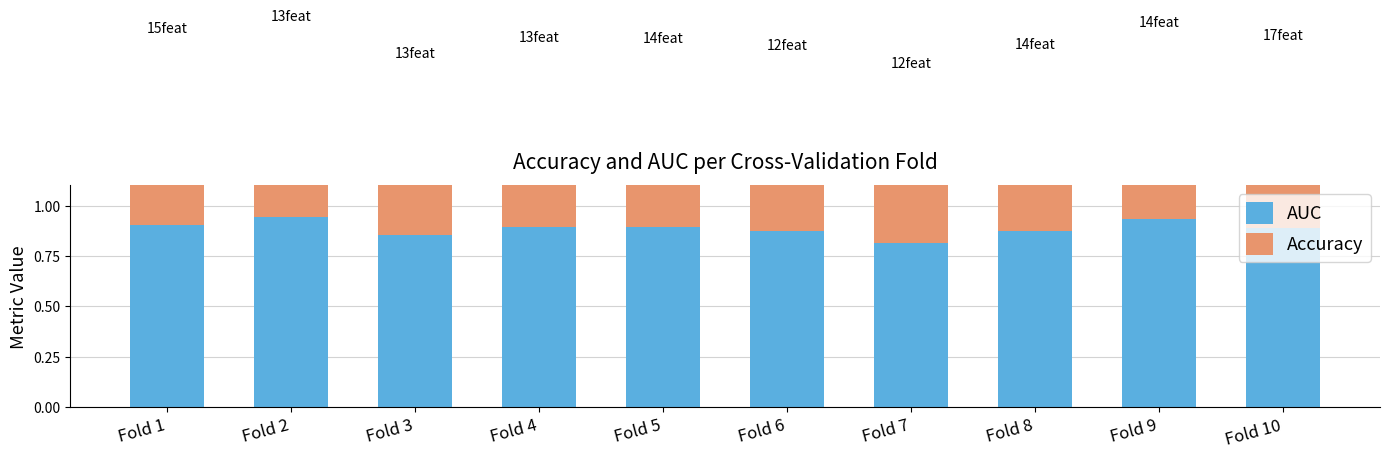

Between Fold 8 and Fold 4, which is larger?

Fold 4